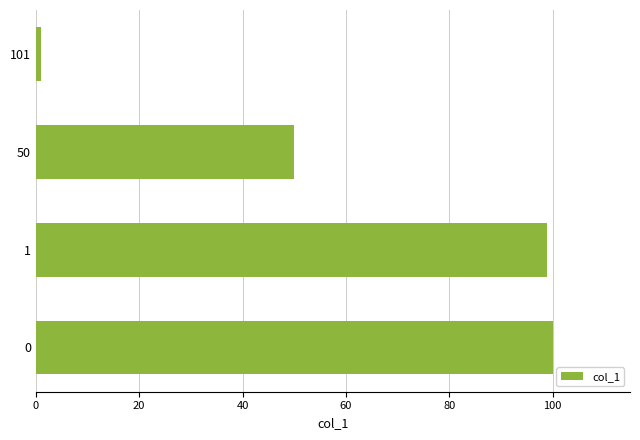

The value at 50 is 50. True or false?

True